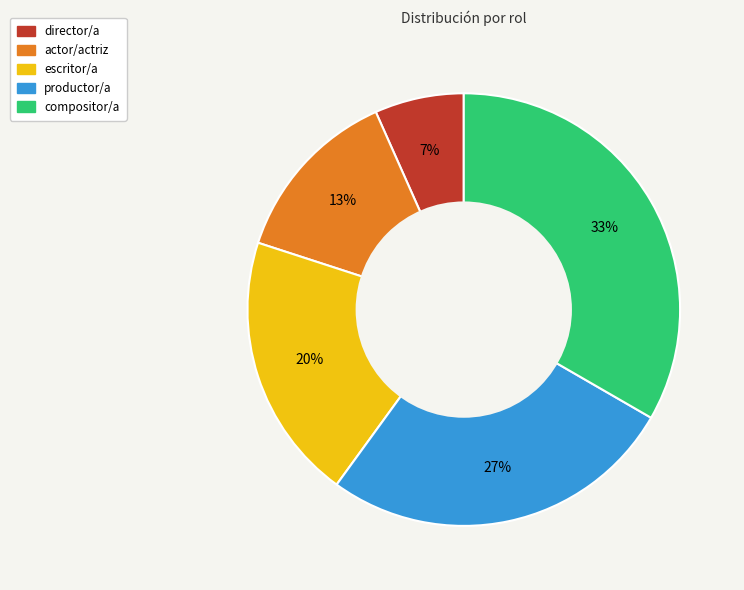

Count the number of slices in the pie.

5